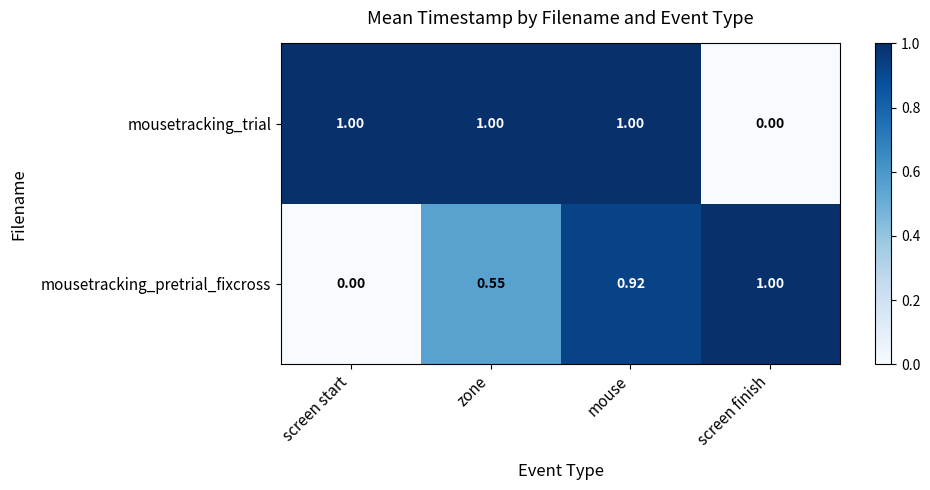

Which category has the lowest value in the mousetracking_trial series?

screen finish